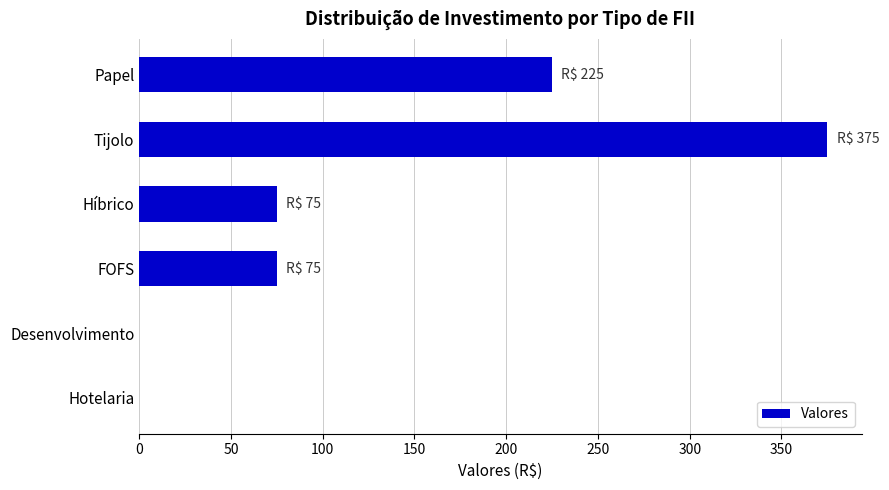

What is the sum of the values at Desenvolvimento and Híbrico?

75